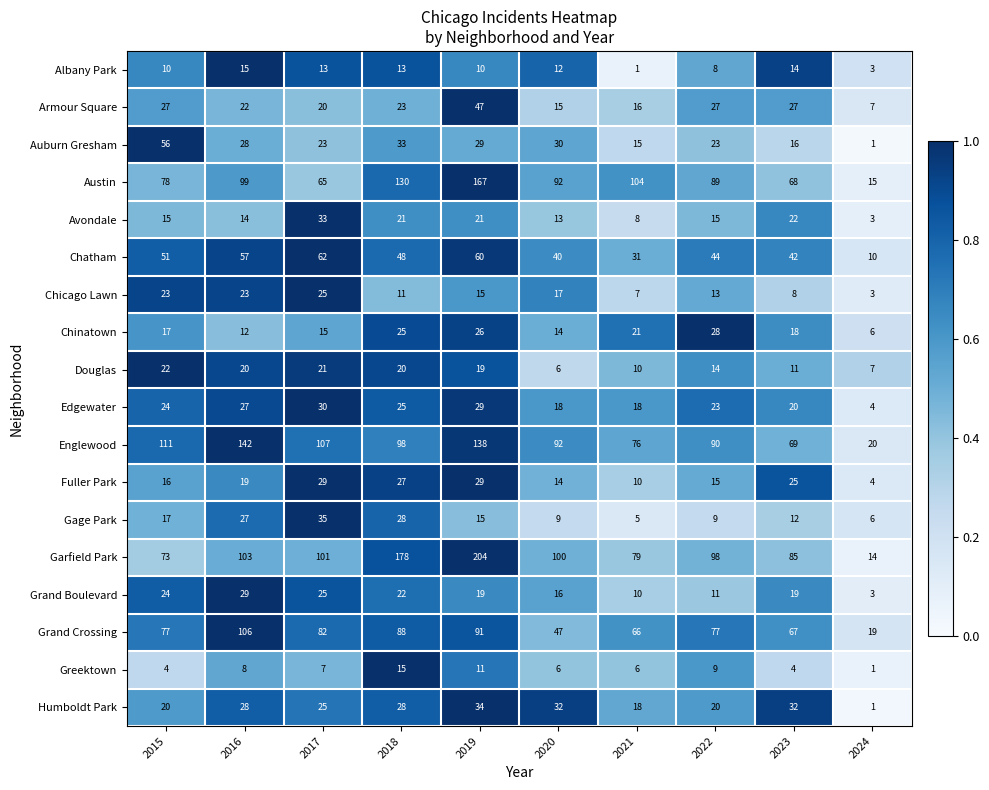

What is the greatest value displayed?

204